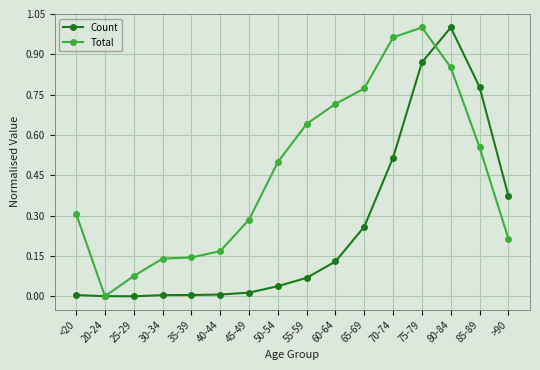

What is the label of the 7th point from the right?

60-64